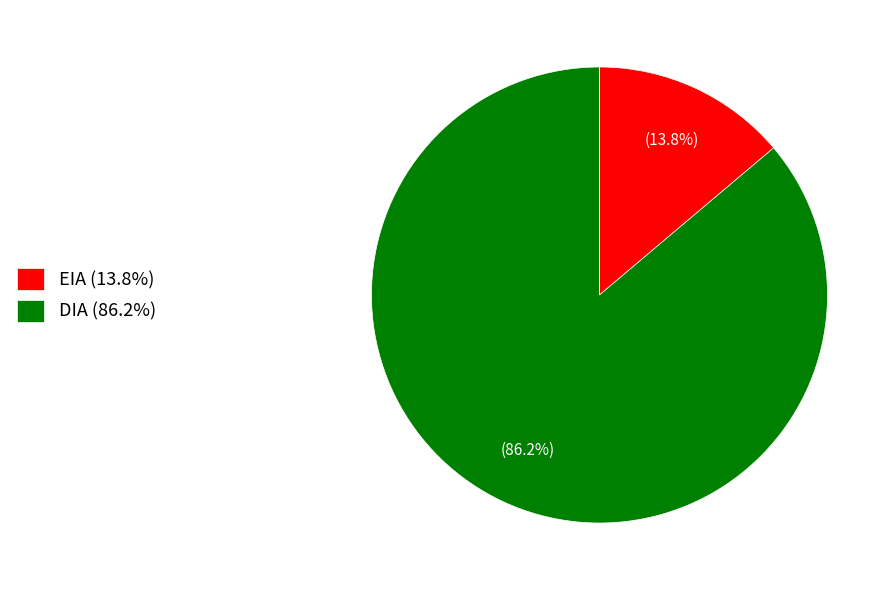

What percentage is NOT represented by EIA (13.8%)?

86.2%